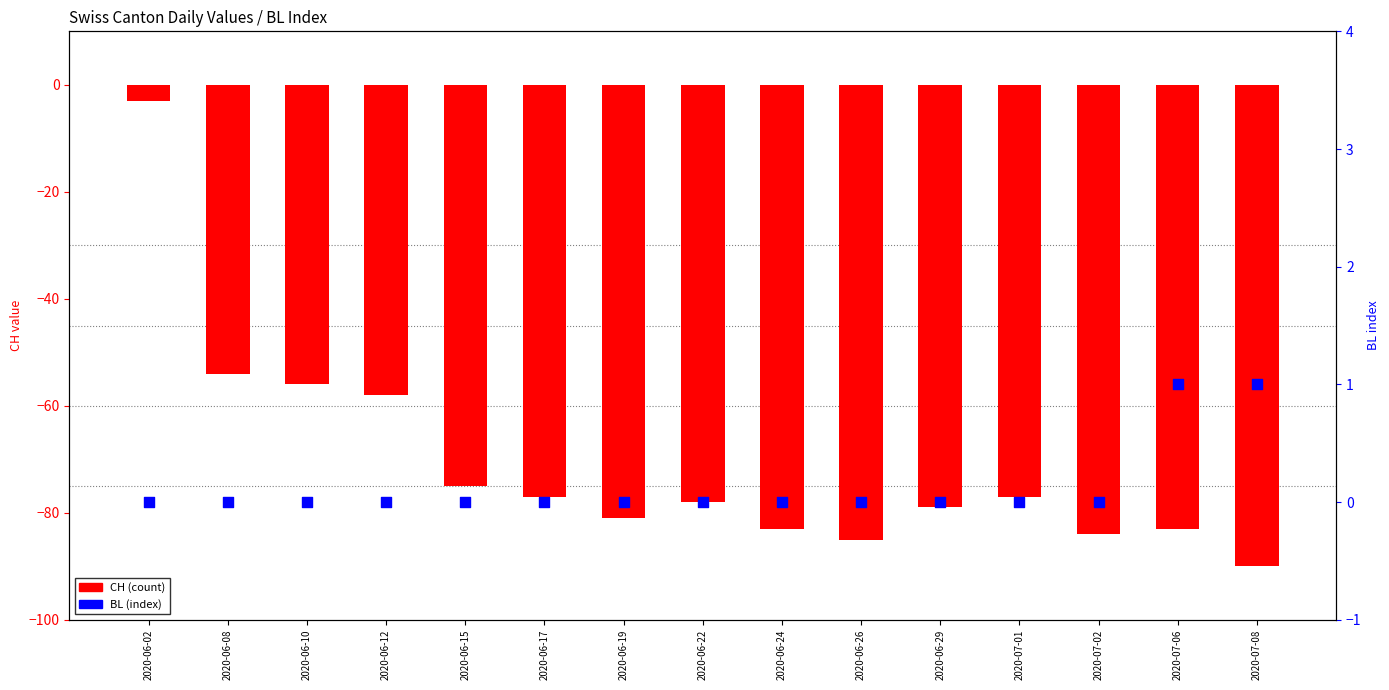

Which series reaches the minimum Y coordinate?

CH